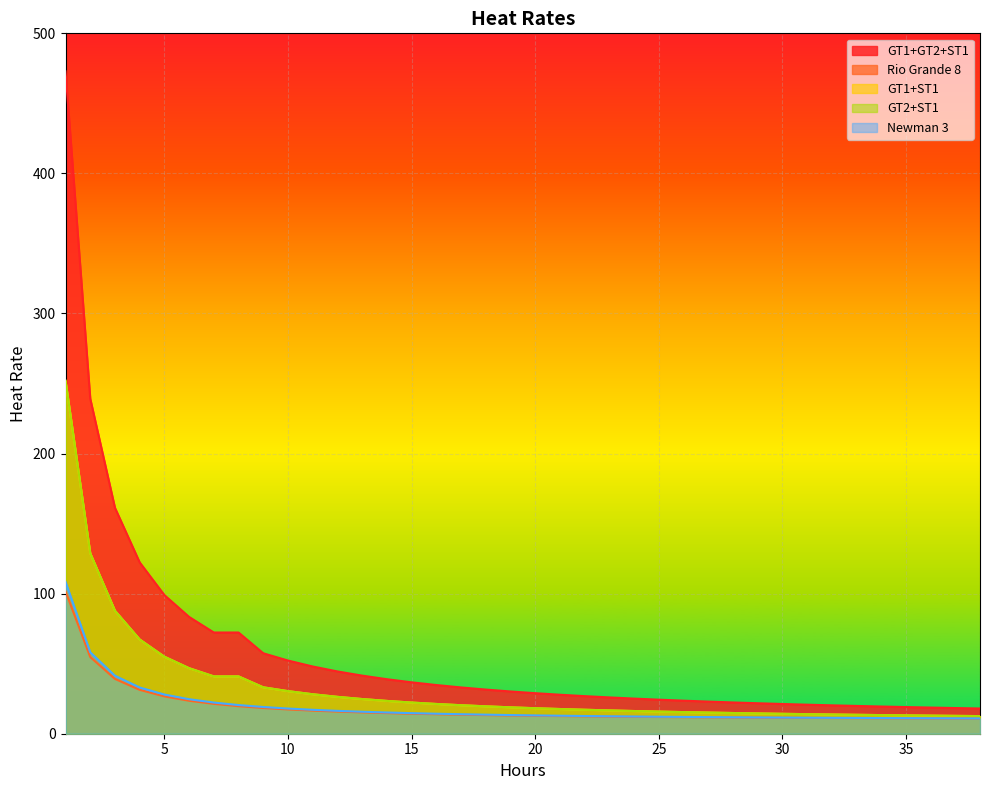

What is the difference between the GT1+GT2+ST1 values at 4 and 19?

92.2